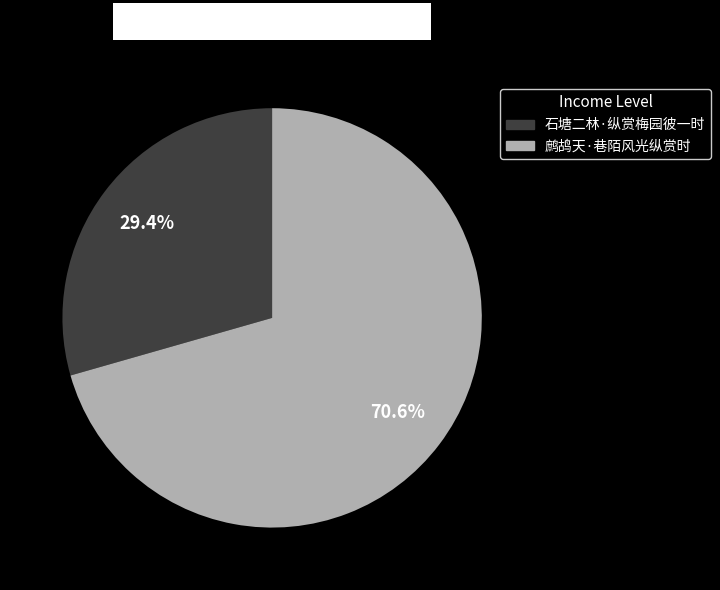

To the nearest percent, what portion does 鹧鸪天·巷陌风光纵赏时 represent?

71%